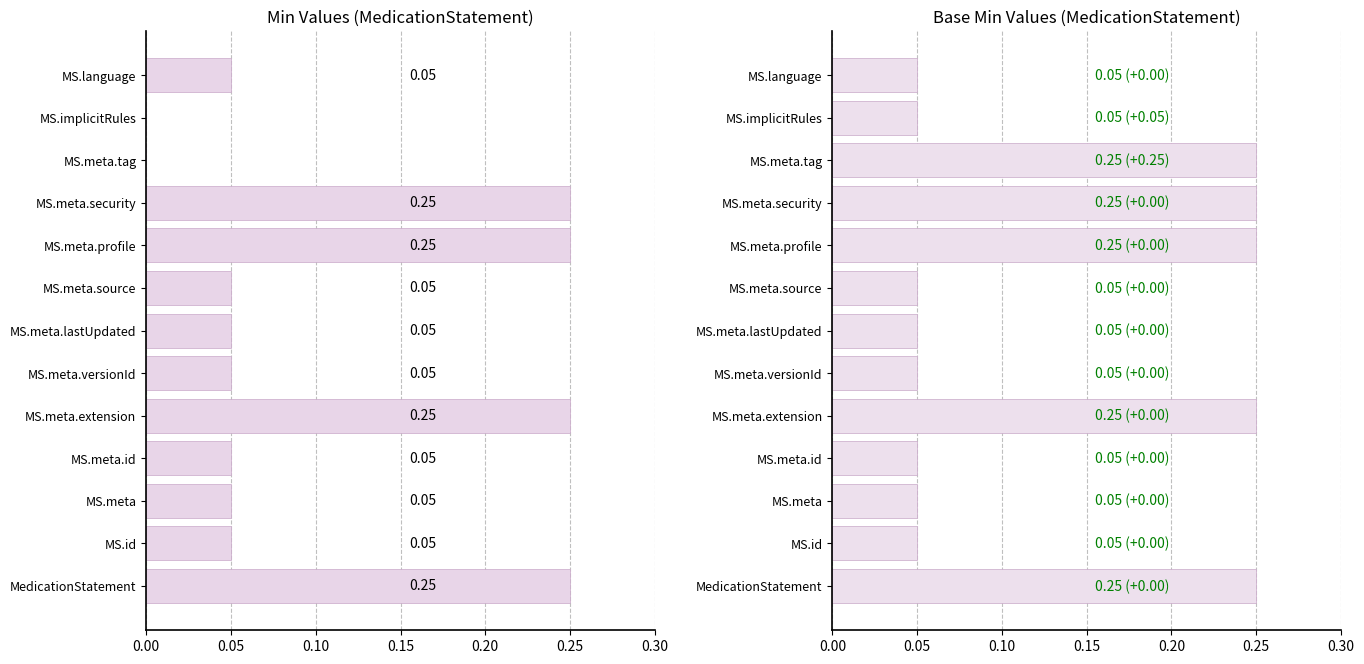

What position from the right is MS.id?

12